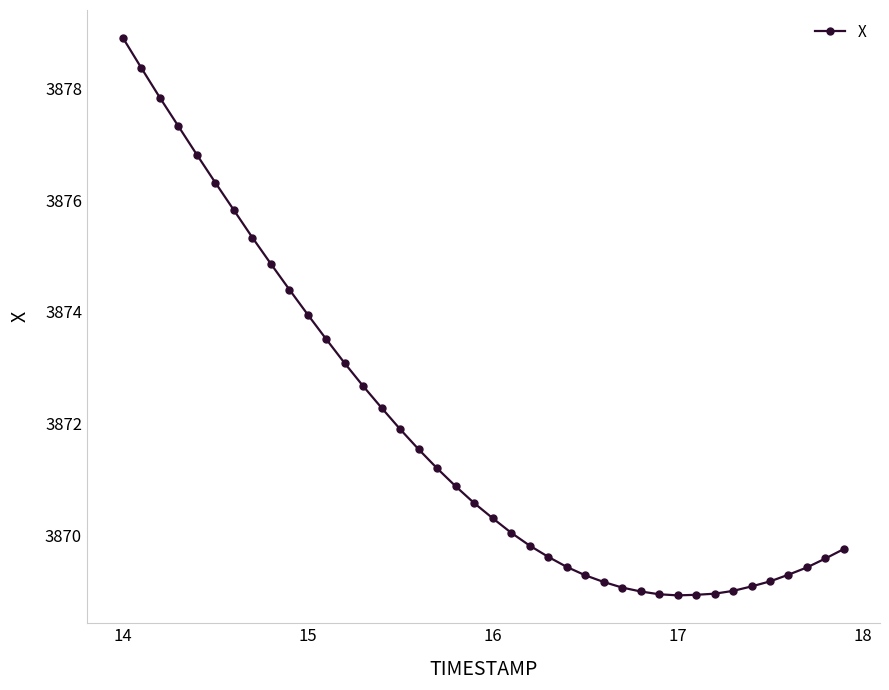

How many distinct data groups are displayed?

1